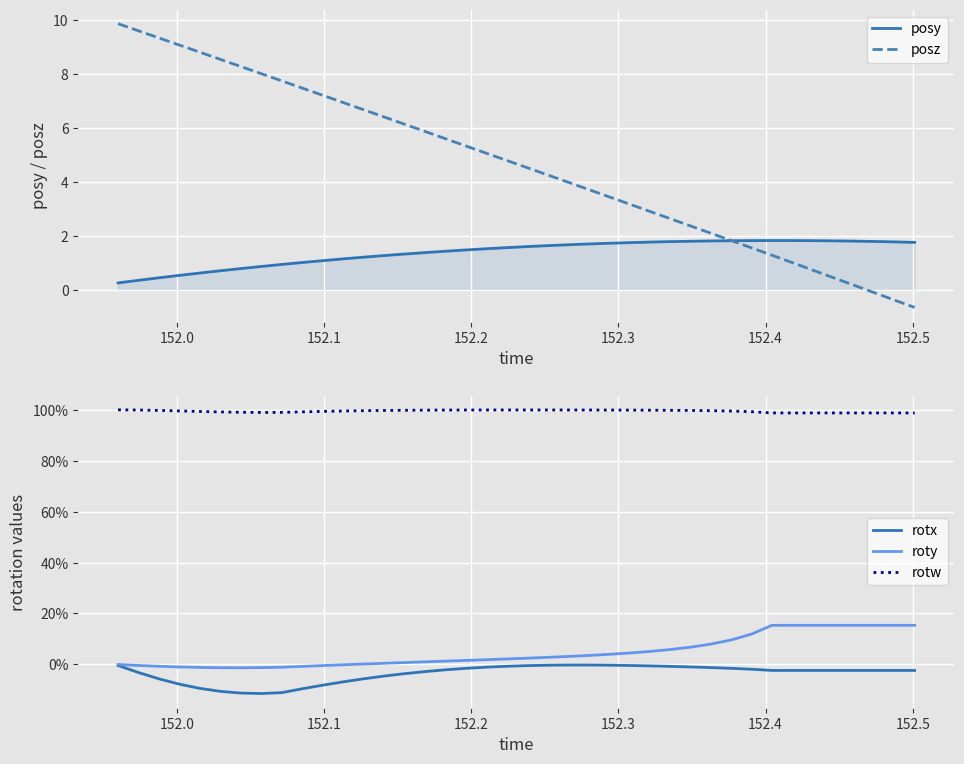

True or false: posy and roty cross at least once.

False